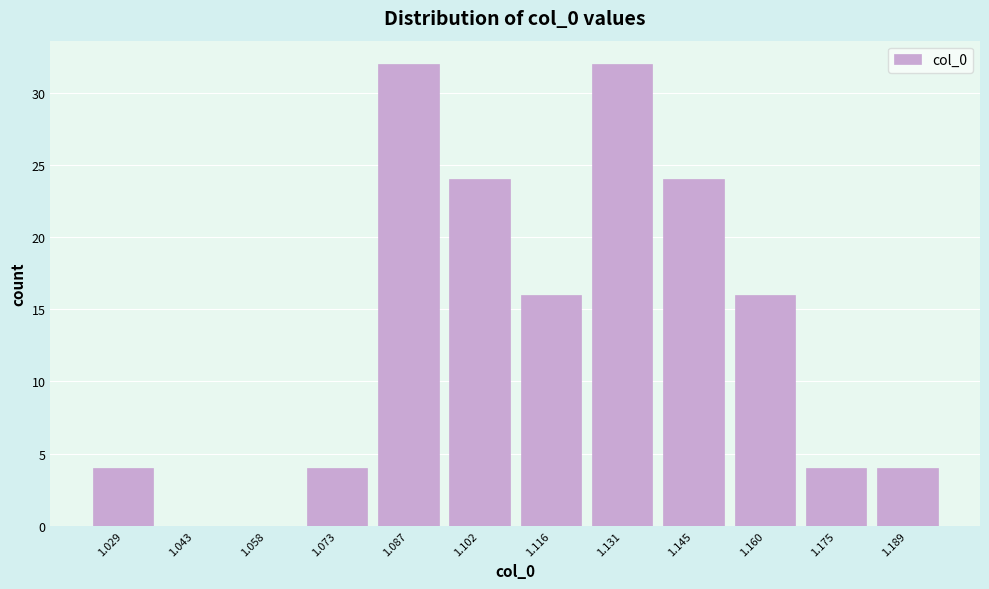

Reading left to right, list every bar in this chart as the range it spans on the x-axis followed by its height. Neither the bar edges nor the heights are printed on the chart, so give them approximately, as read against the axes.

1.022 to 1.036: 4
1.036 to 1.050: 0
1.050 to 1.066: 0
1.066 to 1.080: 4
1.080 to 1.094: 32
1.094 to 1.108: 24
1.108 to 1.124: 16
1.124 to 1.138: 32
1.138 to 1.152: 24
1.152 to 1.168: 16
1.168 to 1.182: 4
1.182 to 1.196: 4